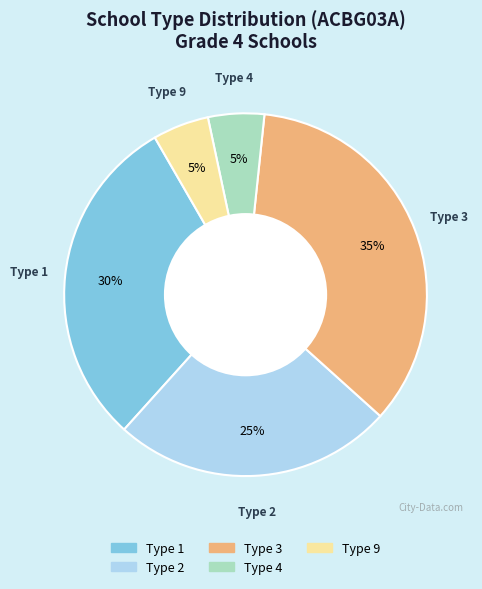

Does any single category account for the majority?

No